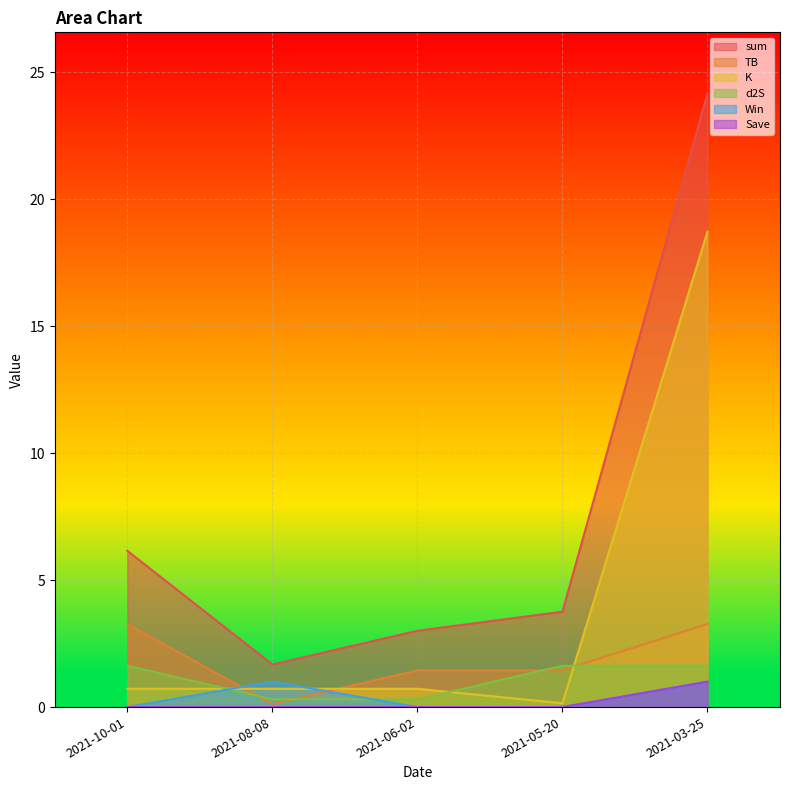

What are all the series names shown in the legend?

sum, TB, K, d2S, Win, Save